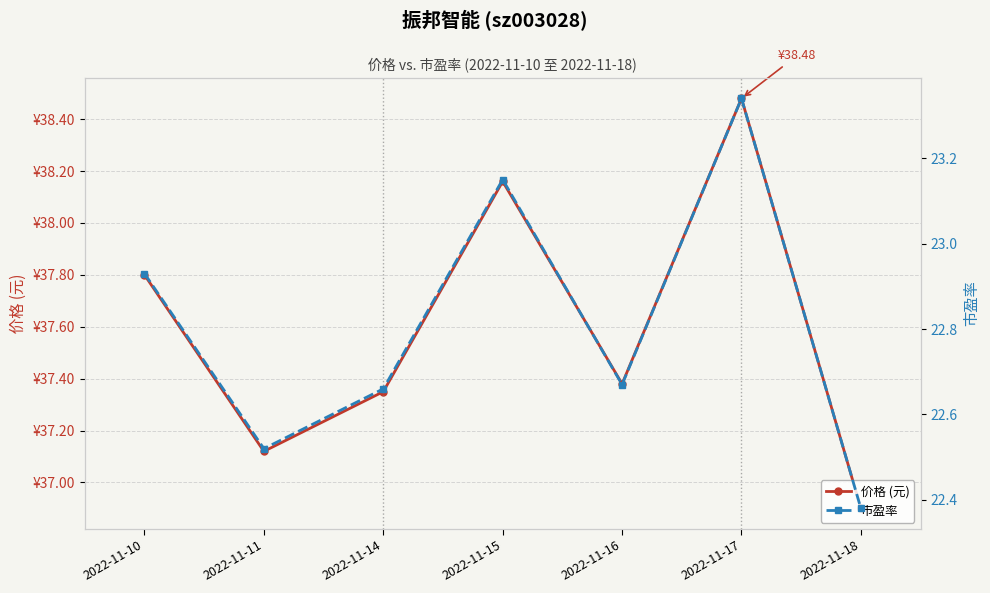

How many data points in 价格 (元) are above 37?

6